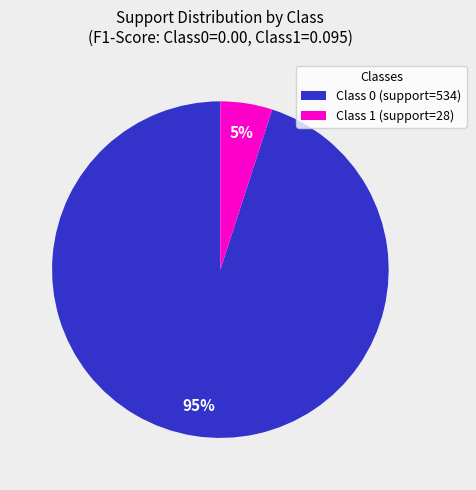

Do Class 0 (support=534) and Class 1 (support=28) together represent more than half of the pie?

Yes